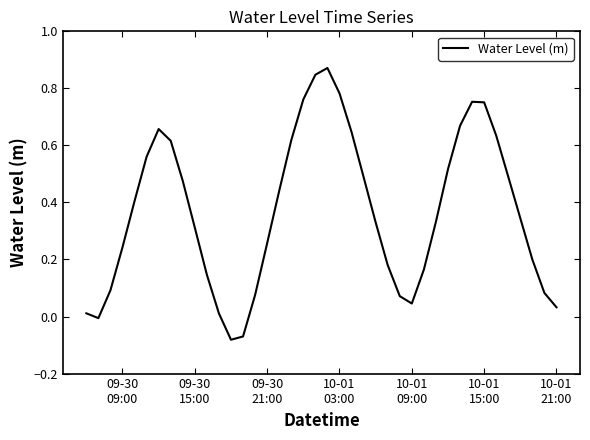

What is the difference between the maximum and second lowest values?

0.9